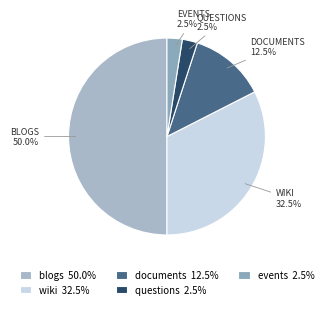

What is the largest slice in the pie chart?

blogs 50.0%